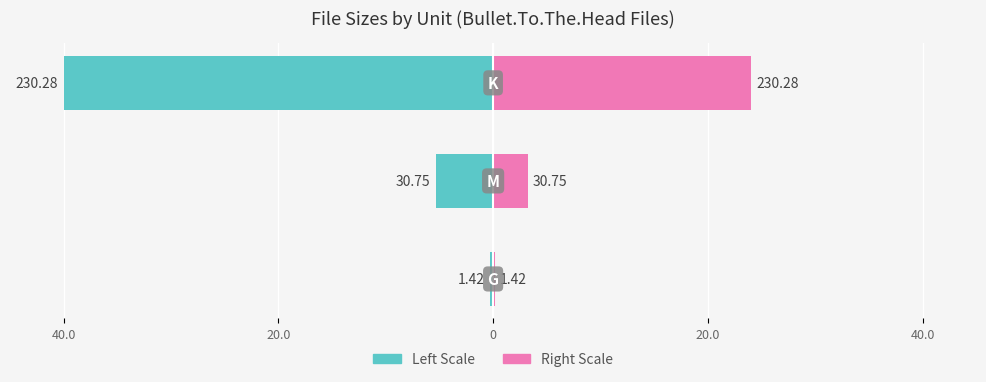

Reading left to right, list all the values displayed in this chart.

G/M/K Size (Left): -0.2	-5.3	-40.0
G/M/K Size (Right): 0.1	3.2	24.0